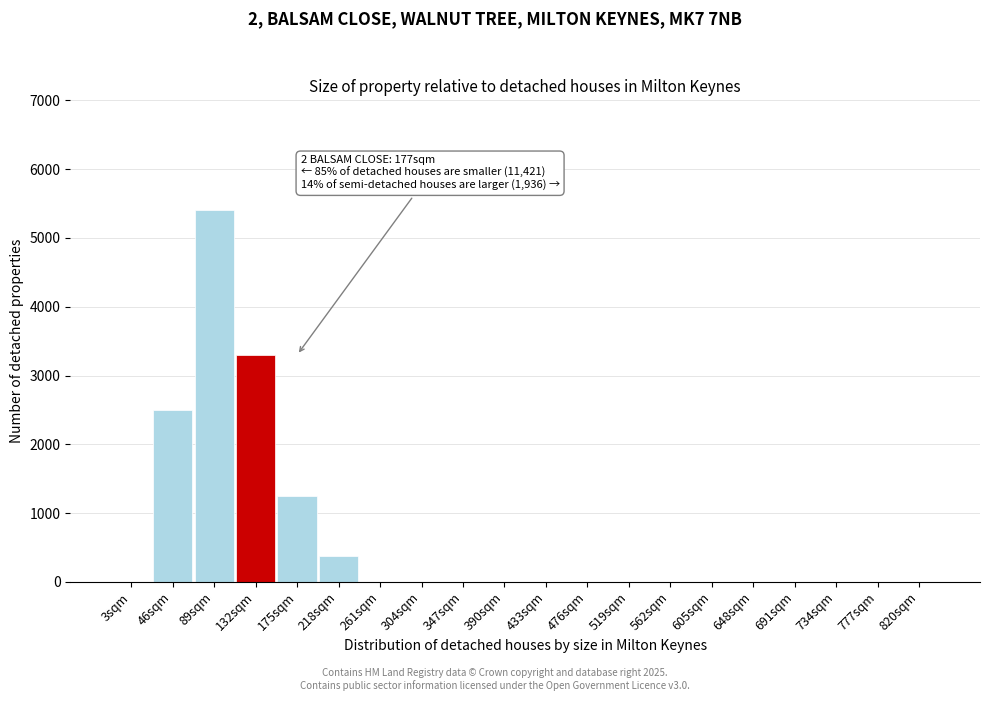

Reading left to right, extract all data points from this chart.

3sqm=0	46sqm=2500	89sqm=5400	132sqm=3300	175sqm=1250	218sqm=380	261sqm=0	304sqm=0	347sqm=0	390sqm=0	433sqm=0	476sqm=0	519sqm=0	562sqm=0	605sqm=0	648sqm=0	691sqm=0	734sqm=0	777sqm=0	820sqm=0